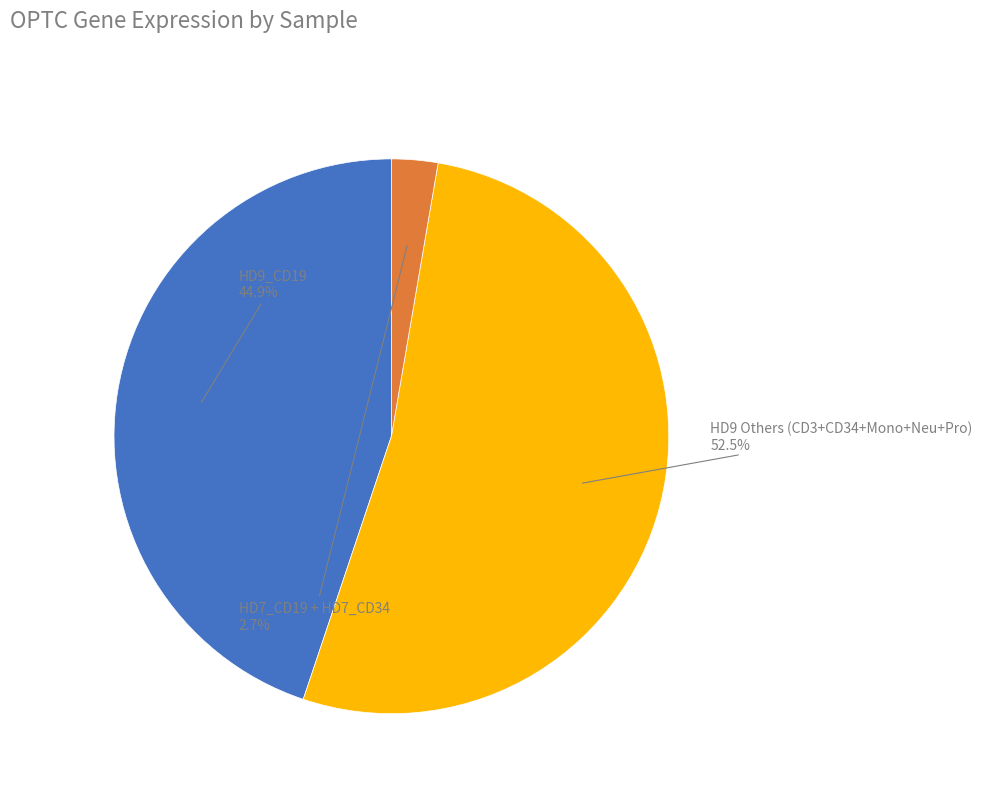

Is there a majority slice in this chart?

Yes